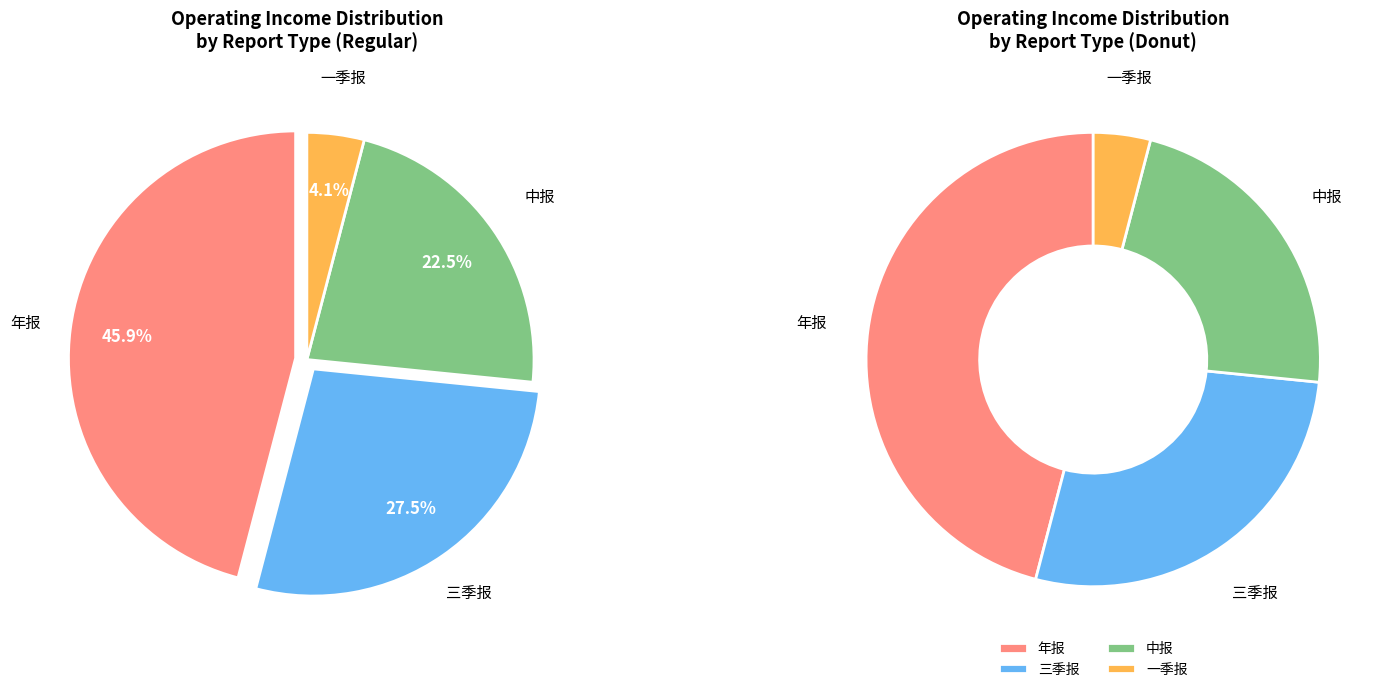

Is it true that 一季报 is 4% of the pie?

True